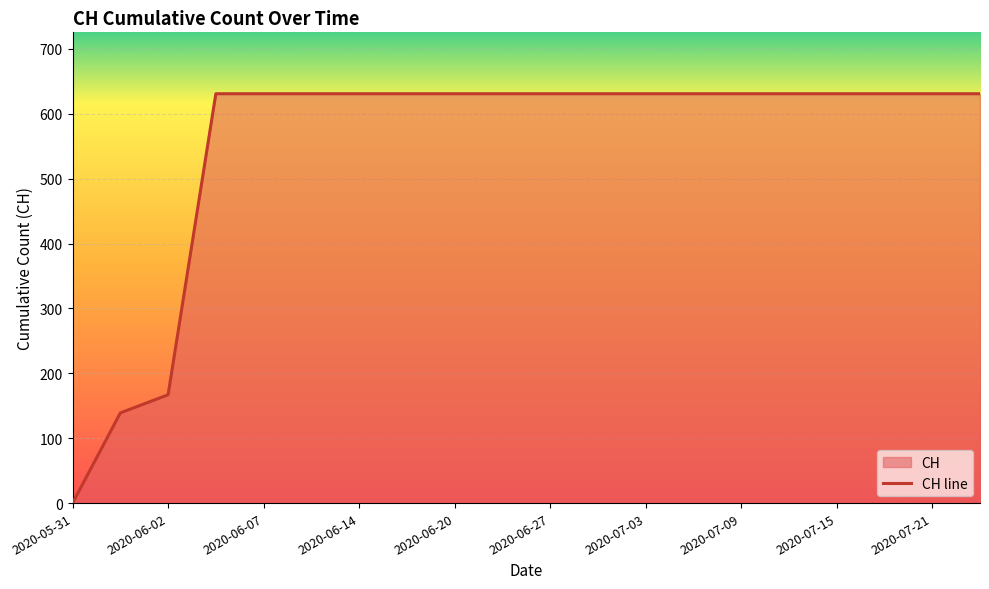

The chart shows a value of 631 at 2020-06-27. True or false?

True